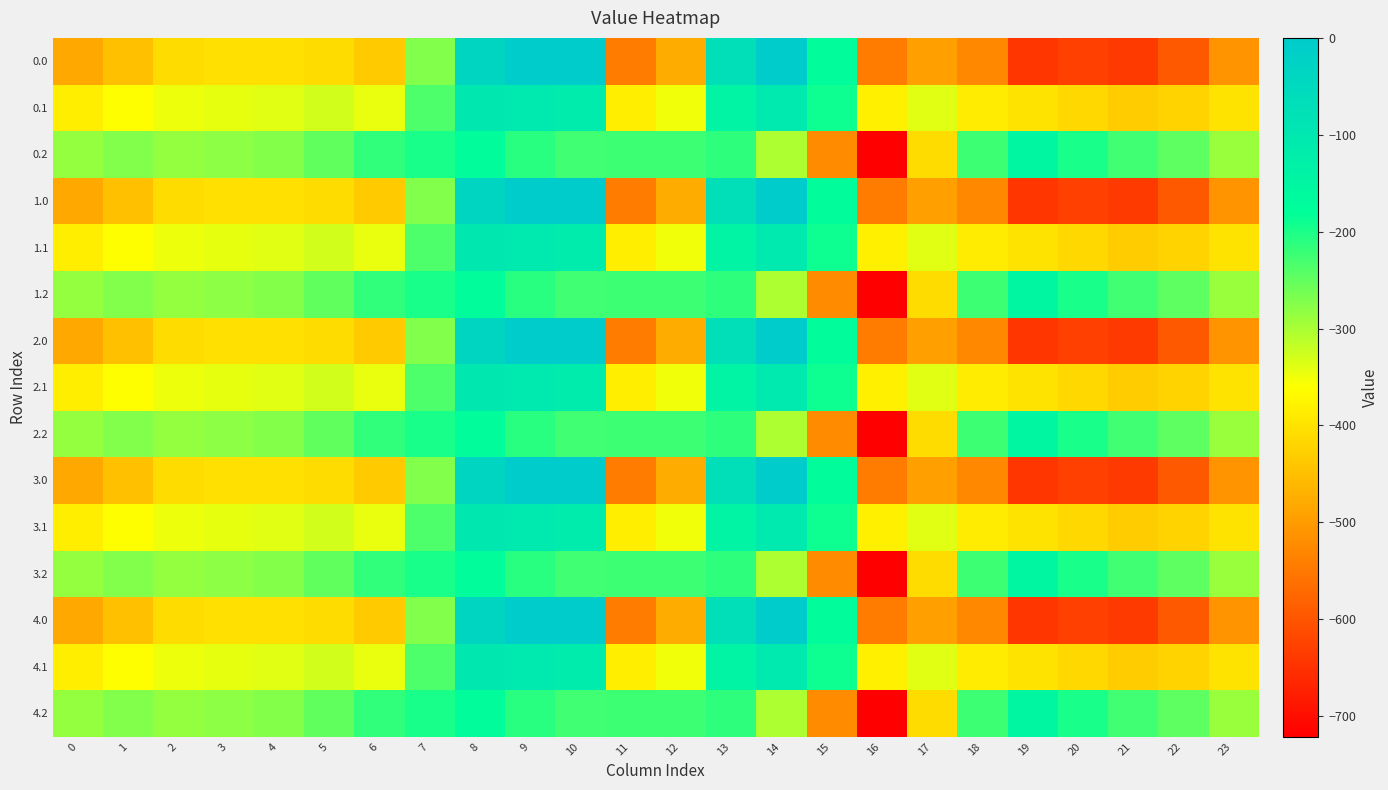

At 23, list the series in order from largest to smallest.

0.2, 1.2, 2.2, 3.2, 4.2, 0.1, 1.1, 2.1, 3.1, 4.1, 0.0, 1.0, 2.0, 3.0, 4.0